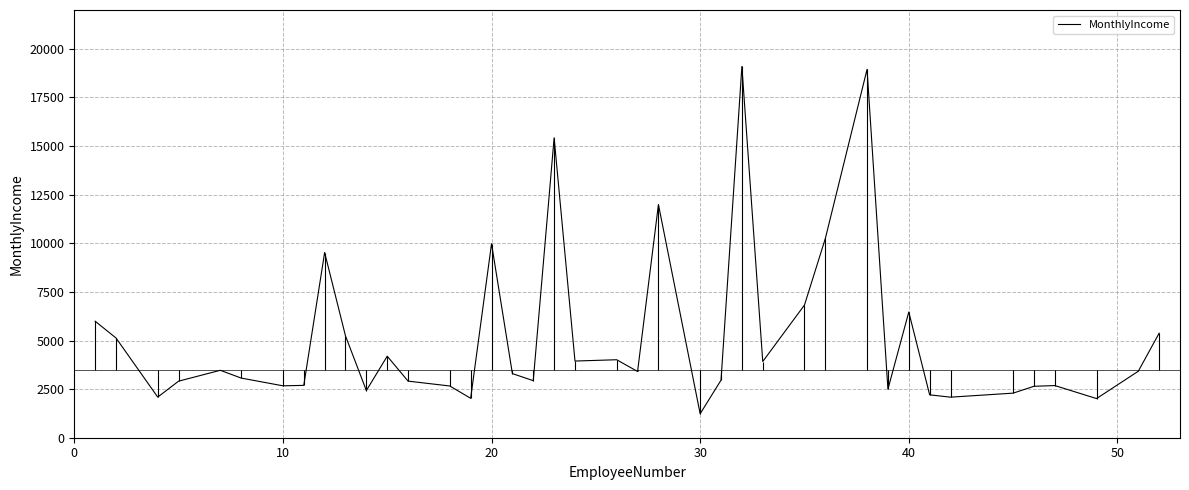

How many data points does each series have?

40